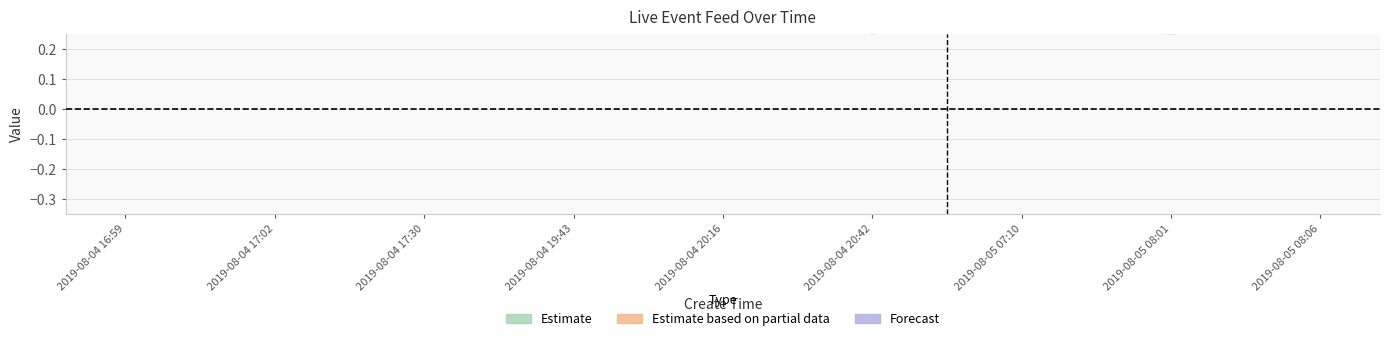

At how many categories does at least one series exceed 0?

9